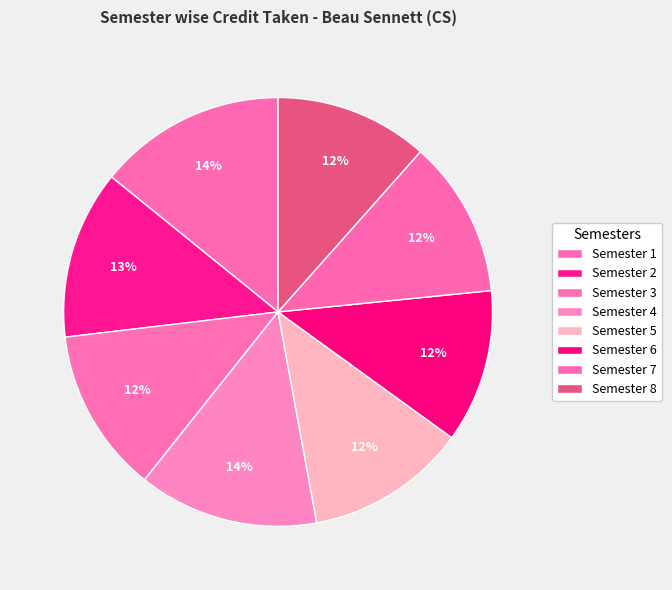

What is the ratio of the value at Semester 8 to the value at Semester 5?

1.0